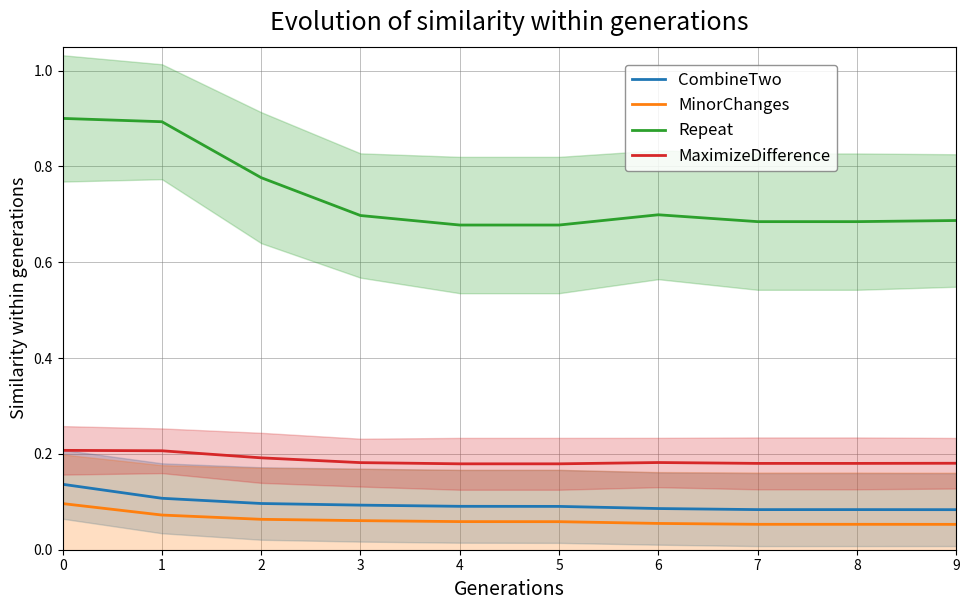

True or false: CombineTwo has more than 1 points higher than both neighbors.

False